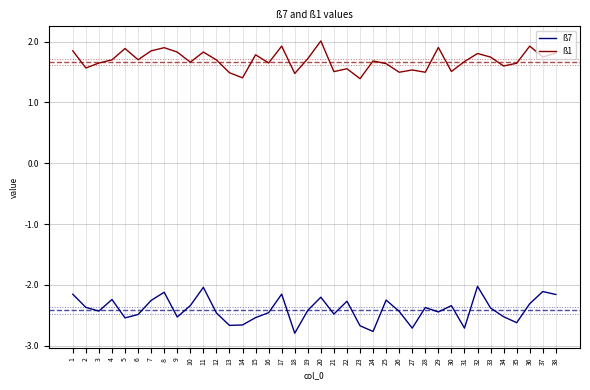

Which series changed the most between 32 and 33?

ß7